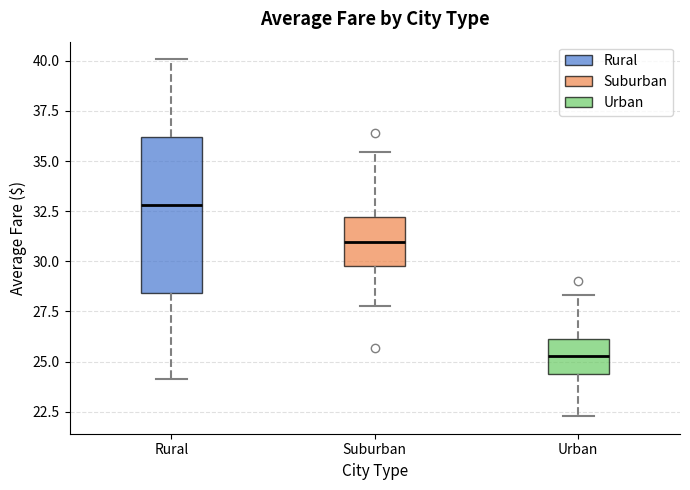

Where does the median line of the box for Suburban sit on the y-axis? The values are not printed on the chart, so give them approximately, as read against the axis.

31.0